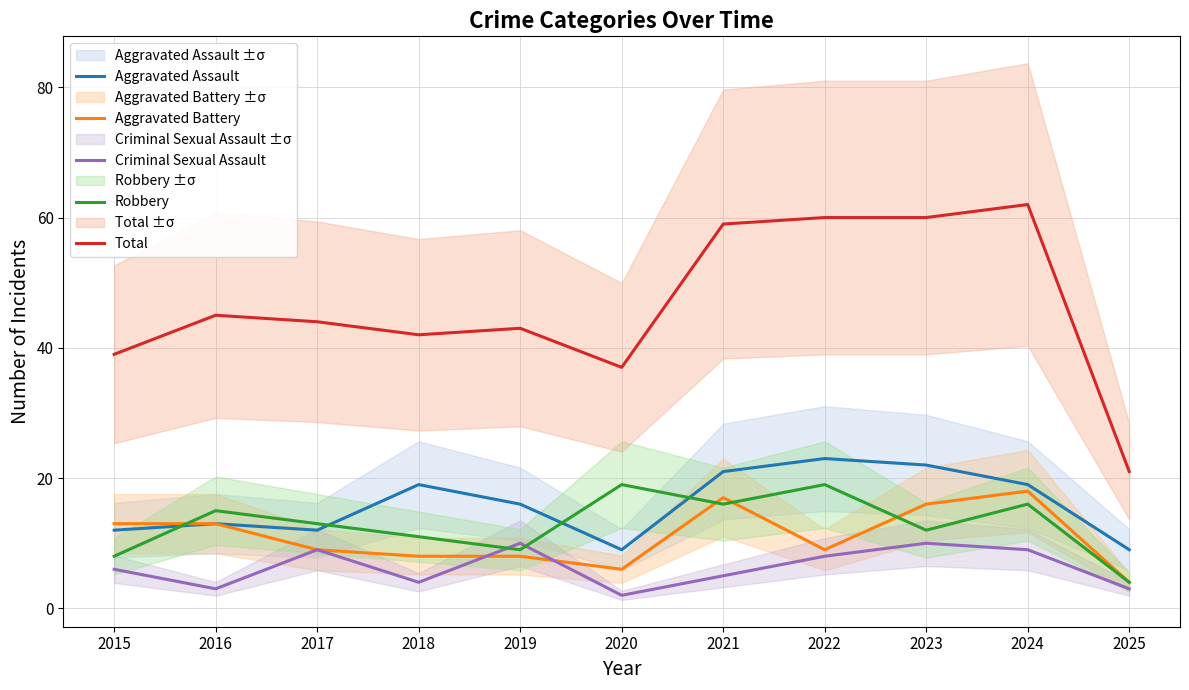

Is this an area chart (filled region under the line)?

No